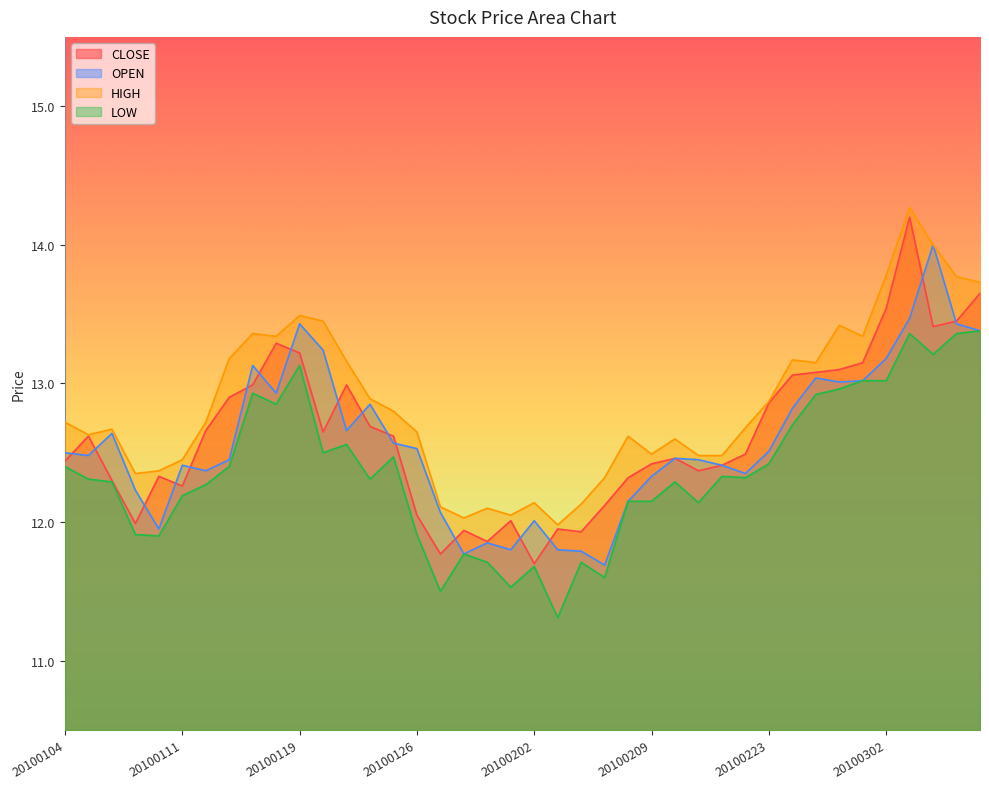

How many interior local peaks does the CLOSE series have?

9